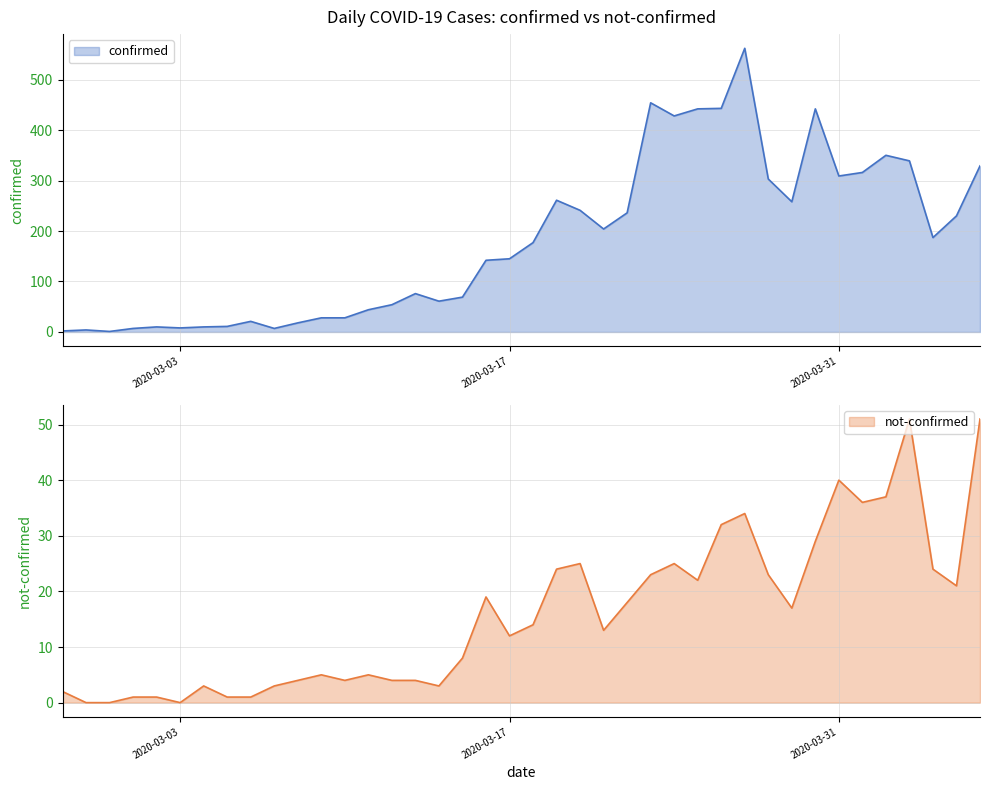

Reading left to right, extract all data points from this chart.

confirmed: 2020-02-27=2	2020-02-28=4	2020-02-29=1	2020-03-01=7	2020-03-02=10	2020-03-03=8	2020-03-04=10	2020-03-05=11	2020-03-06=21	2020-03-07=7	2020-03-08=18	2020-03-09=28	2020-03-10=28	2020-03-11=44	2020-03-12=54	2020-03-13=76	2020-03-14=61	2020-03-15=69	2020-03-16=142	2020-03-17=145	2020-03-18=177	2020-03-19=261	2020-03-20=241	2020-03-21=204	2020-03-22=236	2020-03-23=454	2020-03-24=428	2020-03-25=442	2020-03-26=443	2020-03-27=562	2020-03-28=303	2020-03-29=258	2020-03-30=442	2020-03-31=309	2020-04-01=316	2020-04-02=350	2020-04-03=339	2020-04-04=187	2020-04-05=230	2020-04-06=329
not-confirmed: 2020-02-27=2	2020-02-28=0	2020-02-29=0	2020-03-01=1	2020-03-02=1	2020-03-03=0	2020-03-04=3	2020-03-05=1	2020-03-06=1	2020-03-07=3	2020-03-08=4	2020-03-09=5	2020-03-10=4	2020-03-11=5	2020-03-12=4	2020-03-13=4	2020-03-14=3	2020-03-15=8	2020-03-16=19	2020-03-17=12	2020-03-18=14	2020-03-19=24	2020-03-20=25	2020-03-21=13	2020-03-22=18	2020-03-23=23	2020-03-24=25	2020-03-25=22	2020-03-26=32	2020-03-27=34	2020-03-28=23	2020-03-29=17	2020-03-30=29	2020-03-31=40	2020-04-01=36	2020-04-02=37	2020-04-03=51	2020-04-04=24	2020-04-05=21	2020-04-06=51